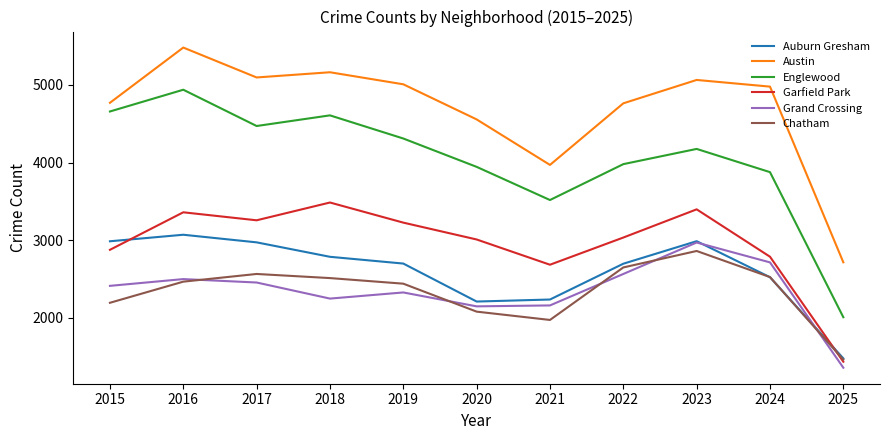

How many interior local peaks does the Garfield Park series have?

3